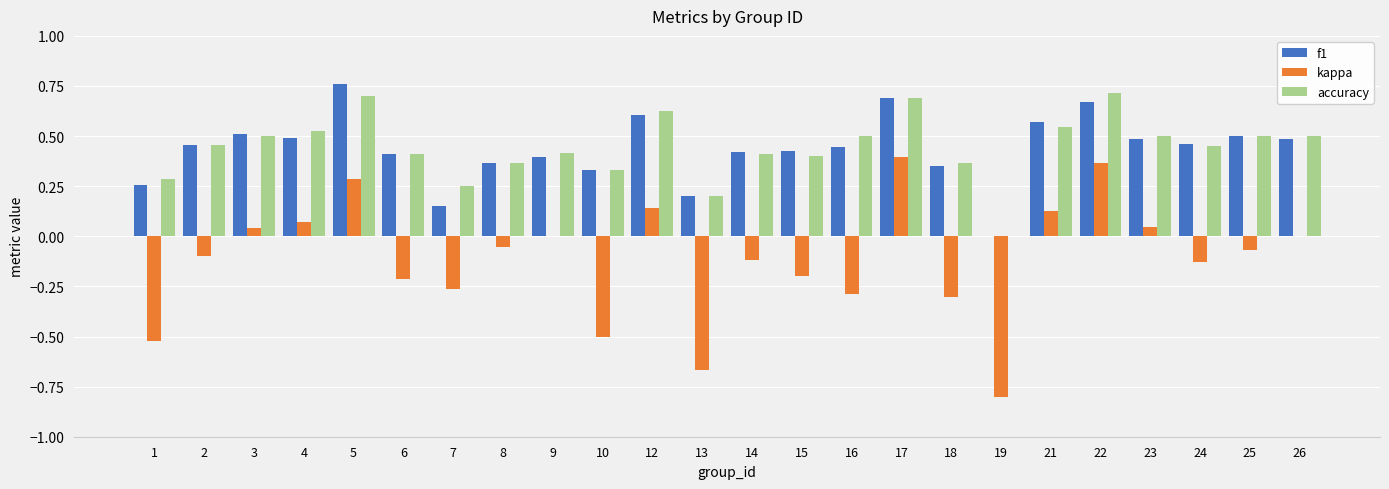

Is the value of kappa at 18 greater than the value of f1 at 13?

No